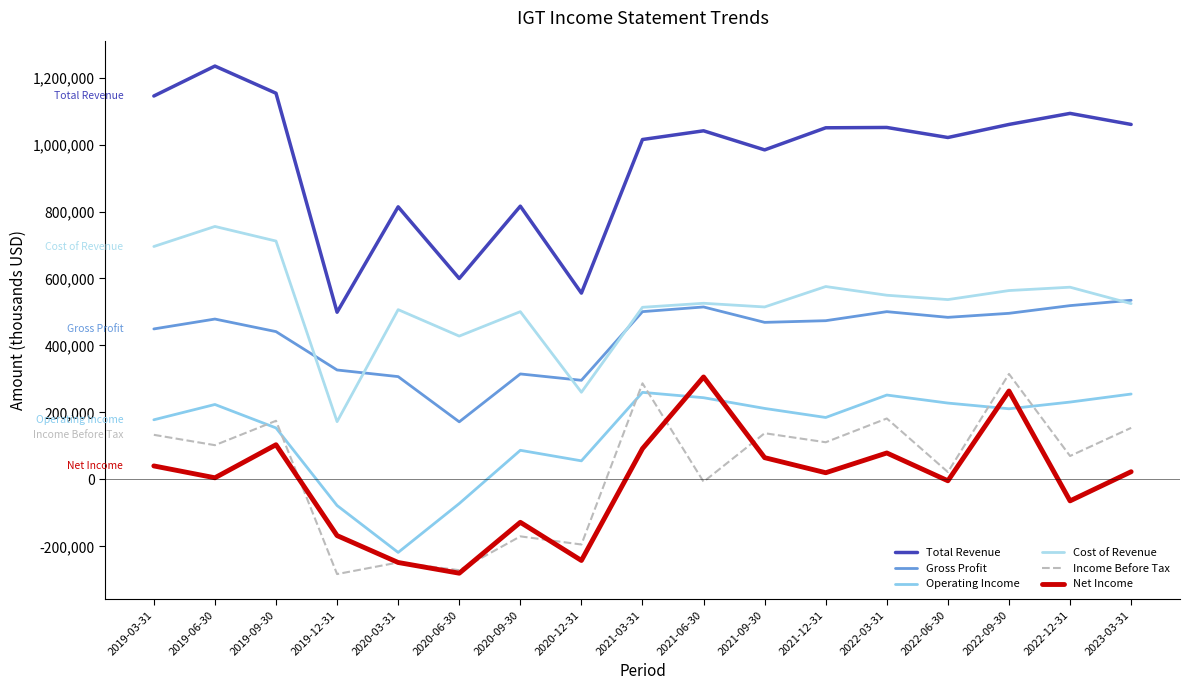

Where does the Net Income series first go above 20000?

2019-03-31